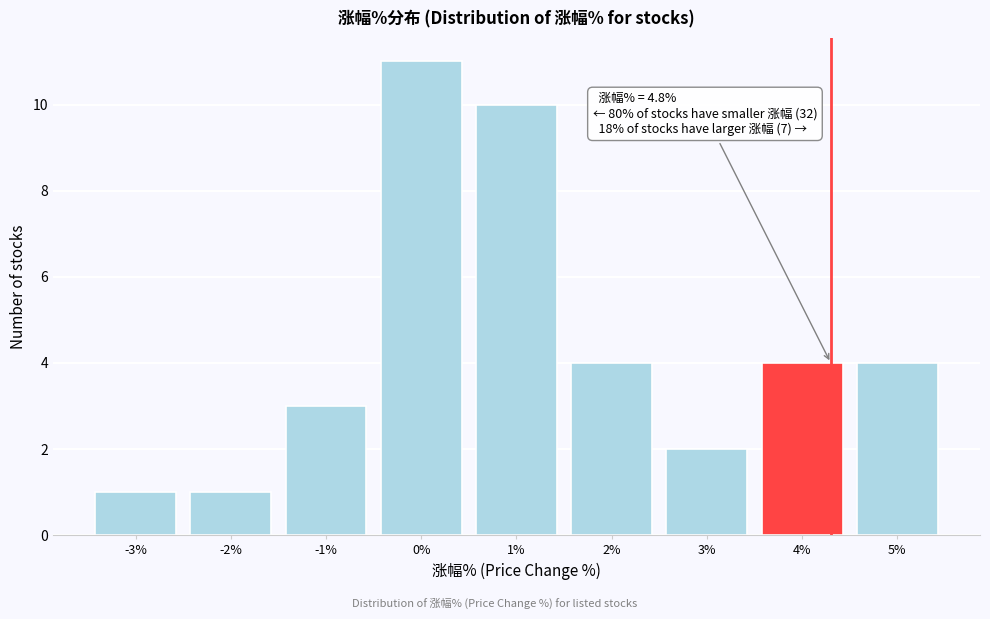

Reading right to left, extract all data points from this chart.

5%=4	4%=4	3%=2	2%=4	1%=10	0%=11	-1%=3	-2%=1	-3%=1